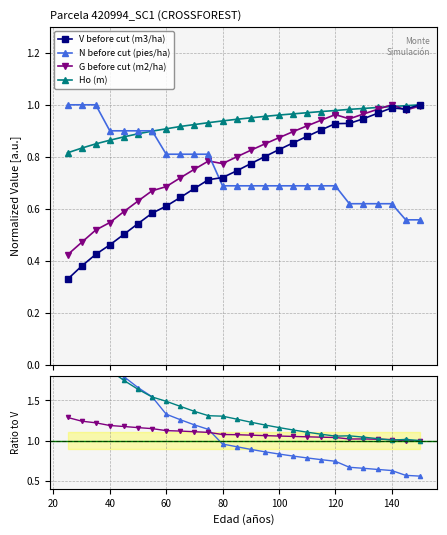

True or false: V before cut (m3/ha) has more than 0 points higher than both neighbors.

True